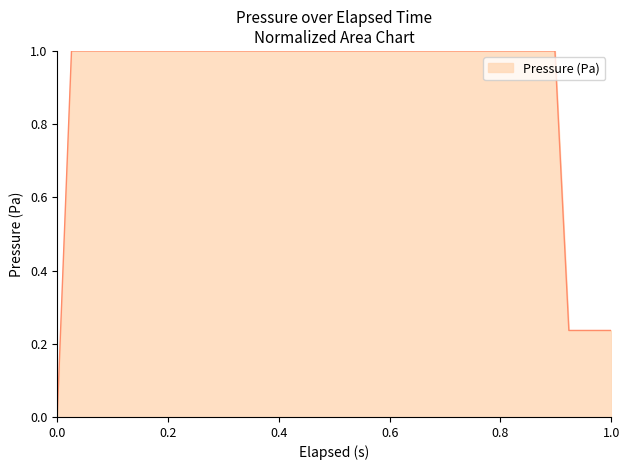

How many categories are shown in the chart?

40